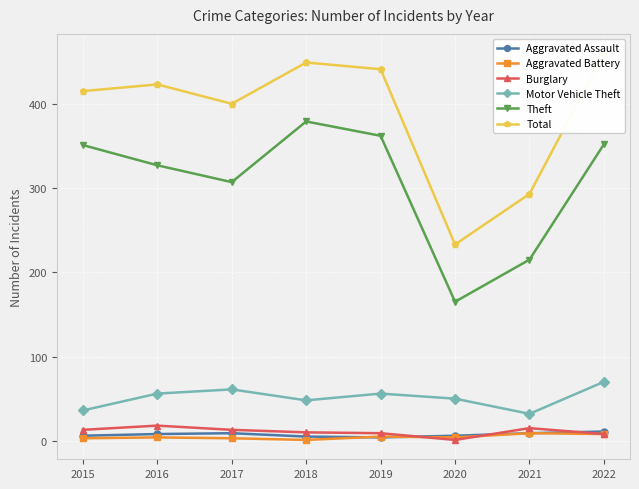

What is the difference between the maximum and second lowest values in the Total series?

167